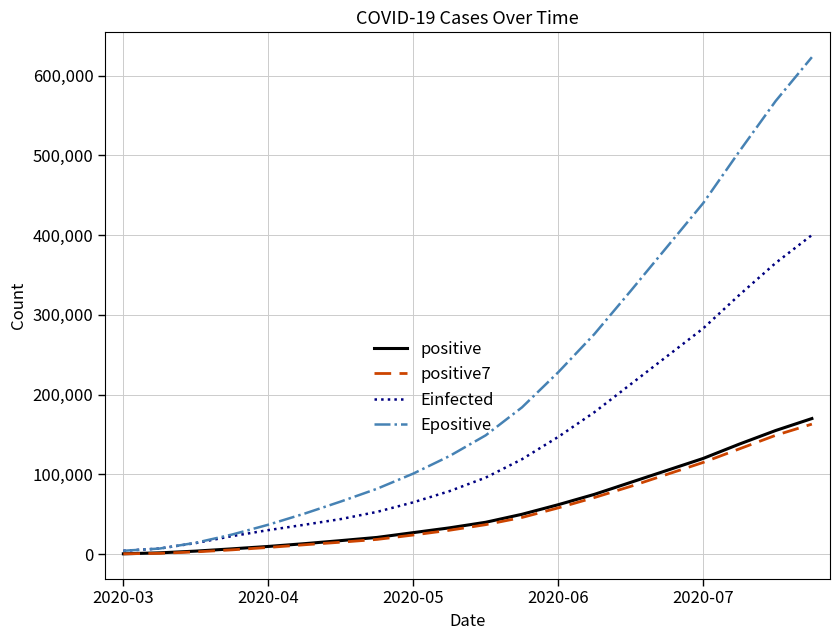

Which series has the largest total across all categories?

Epositive